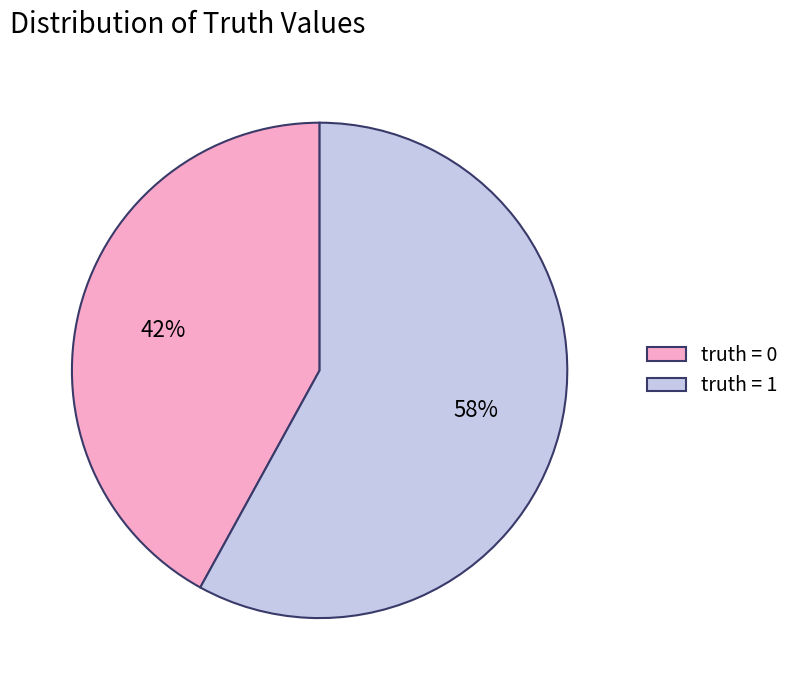

Which category has the biggest portion of the pie?

truth = 1